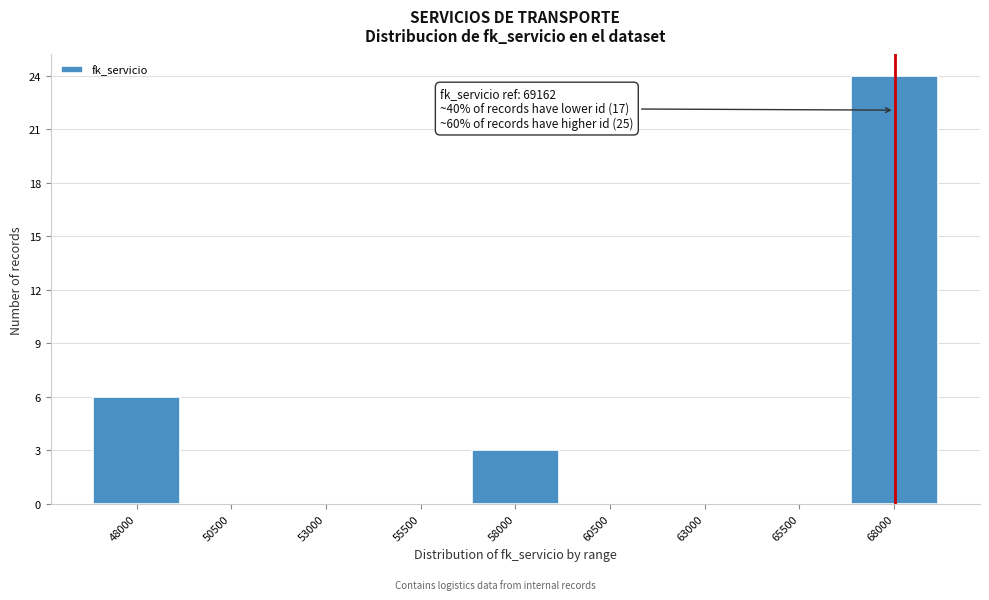

Reading right to left, transcribe all the data shown in this chart.

68000=24	65500=0	63000=0	60500=0	58000=3	55500=0	53000=0	50500=0	48000=6